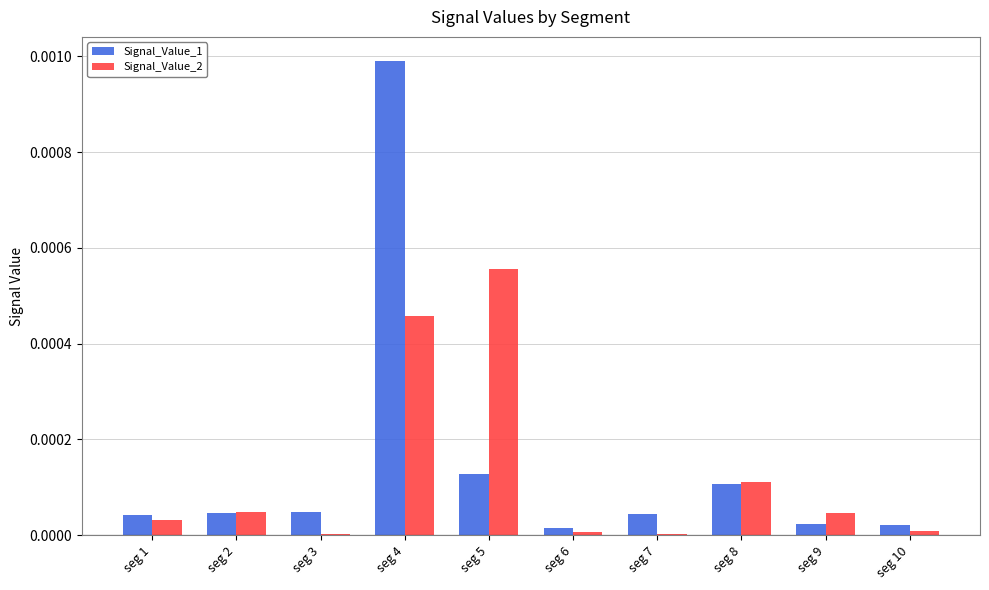

The Signal_Value_2 series shows 0.0 at seg 1. True or false?

True